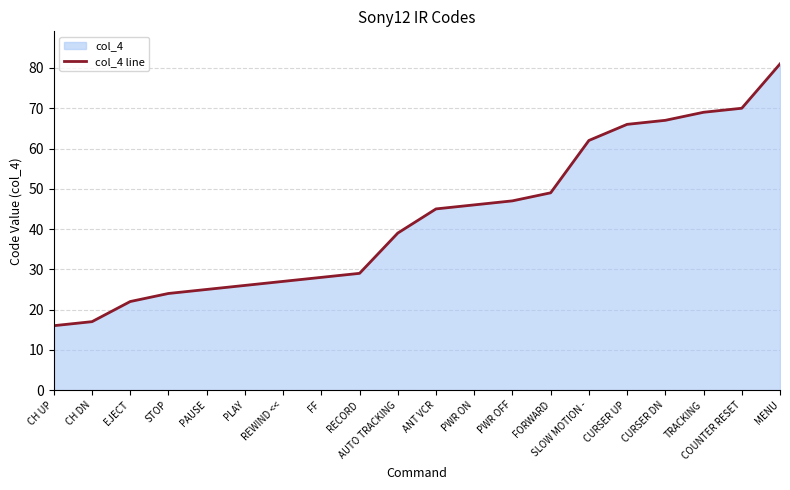

Reading left to right, list all the values displayed in this chart.

16	17	22	24	25	26	27	28	29	39	45	46	47	49	62	66	67	69	70	81